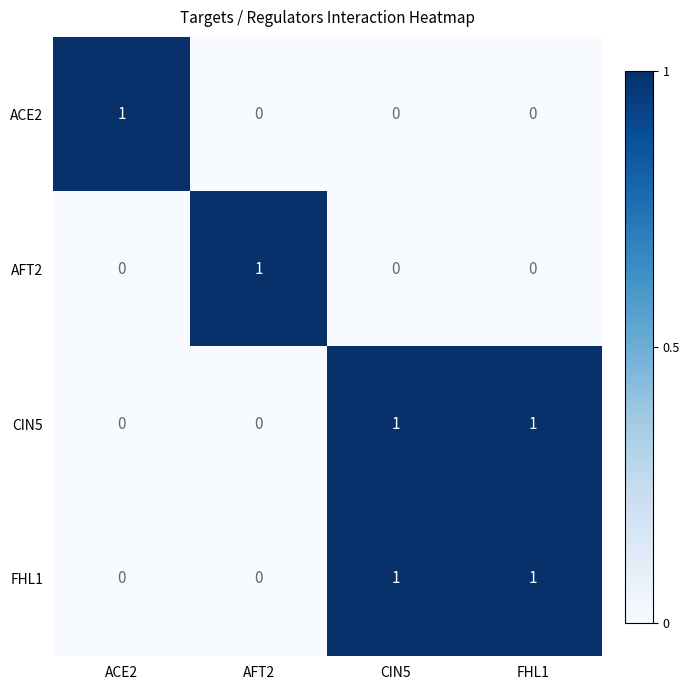

Is it true that FHL1 equals 1 at FHL1?

True